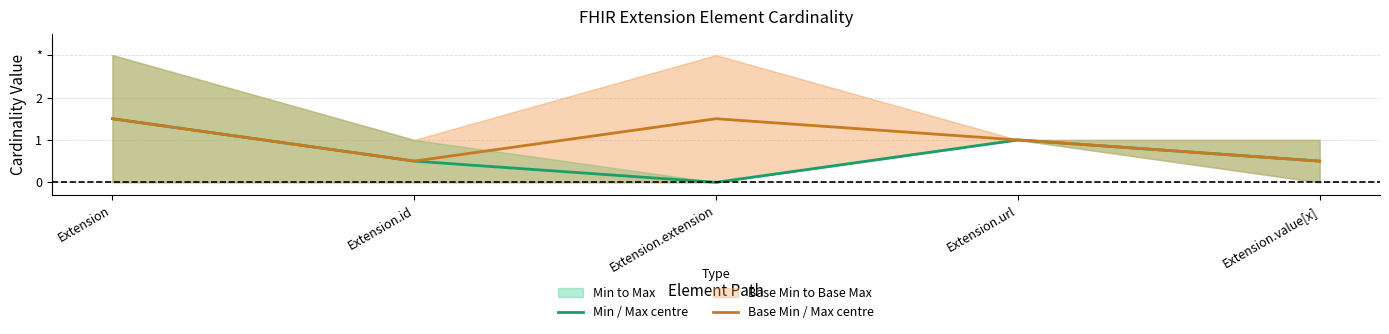

What is the label of the 5th point from the left?

Extension.value[x]